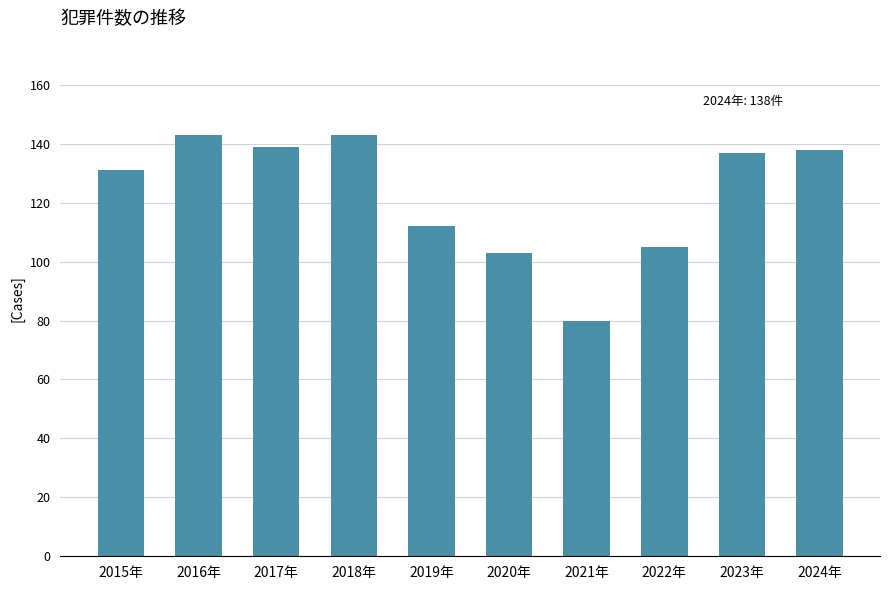

What is the label of the 6th bar from the right?

2019年